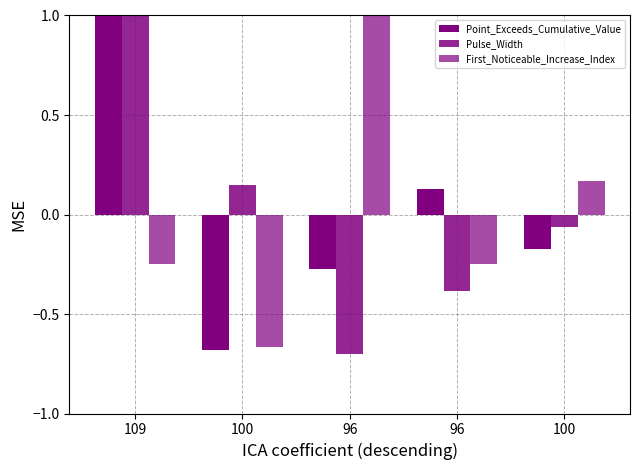

Does the chart contain stacked bars?

No